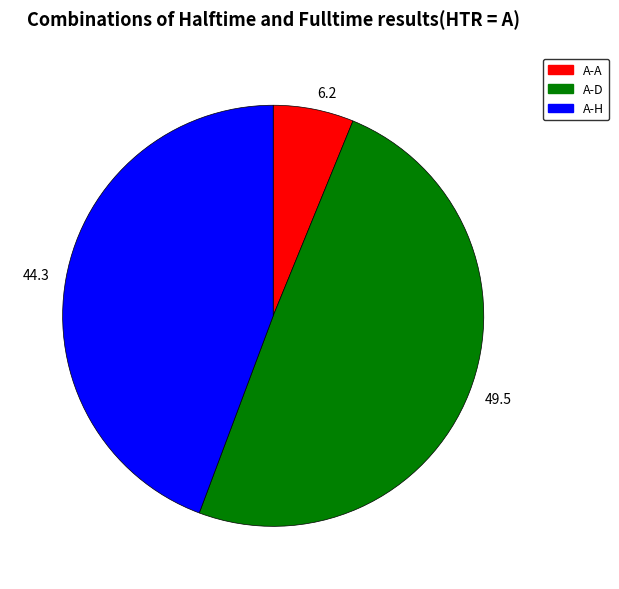

Which slice is the smallest?

6.2